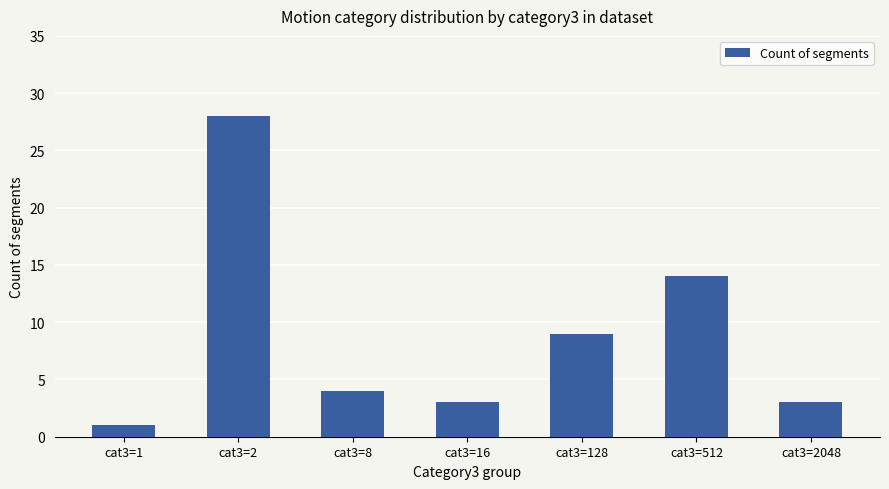

What is the value of the 2nd bar from the left?

28